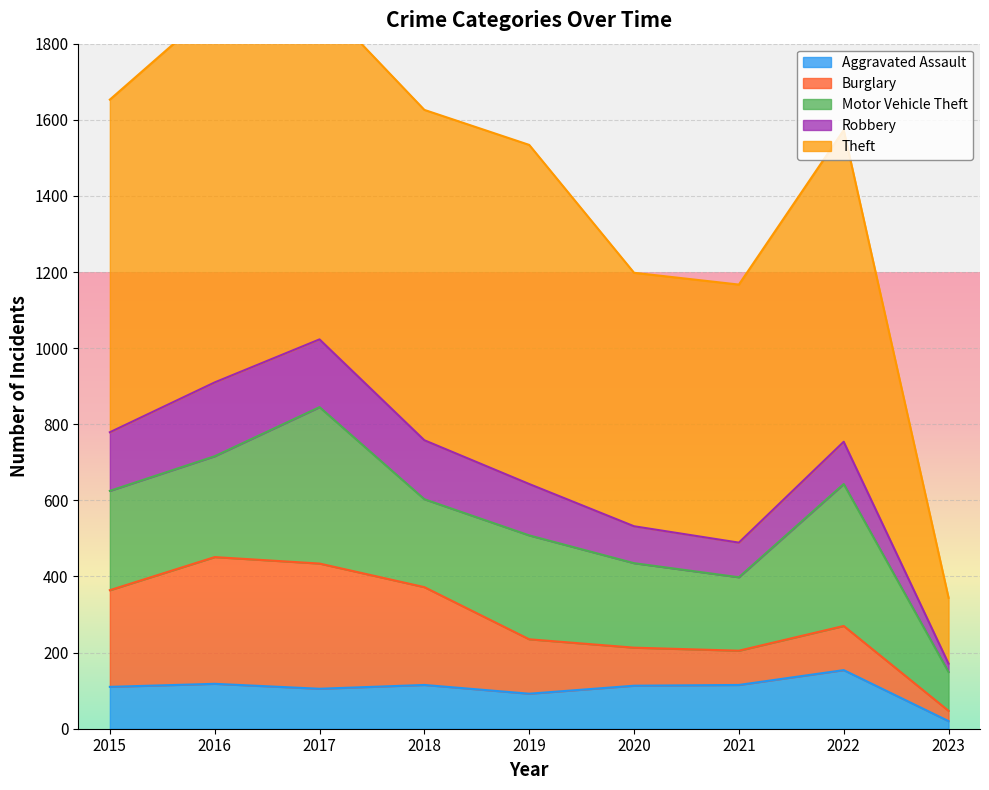

What is the spread (max minus min) of values at 2022?

708